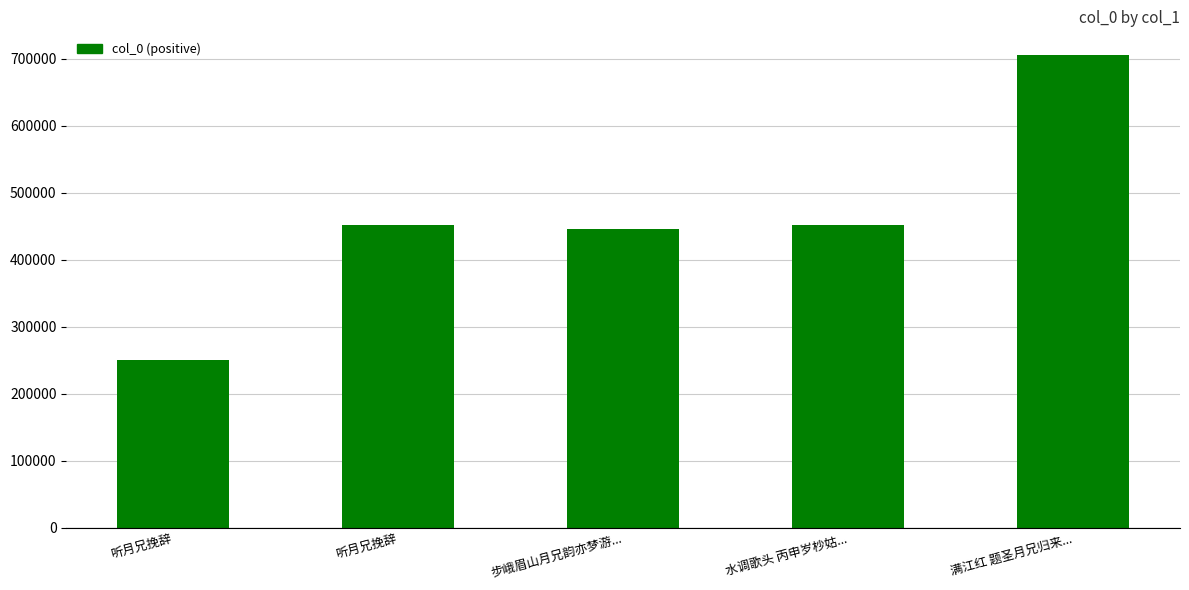

What is the difference between the maximum and minimum values?

455120